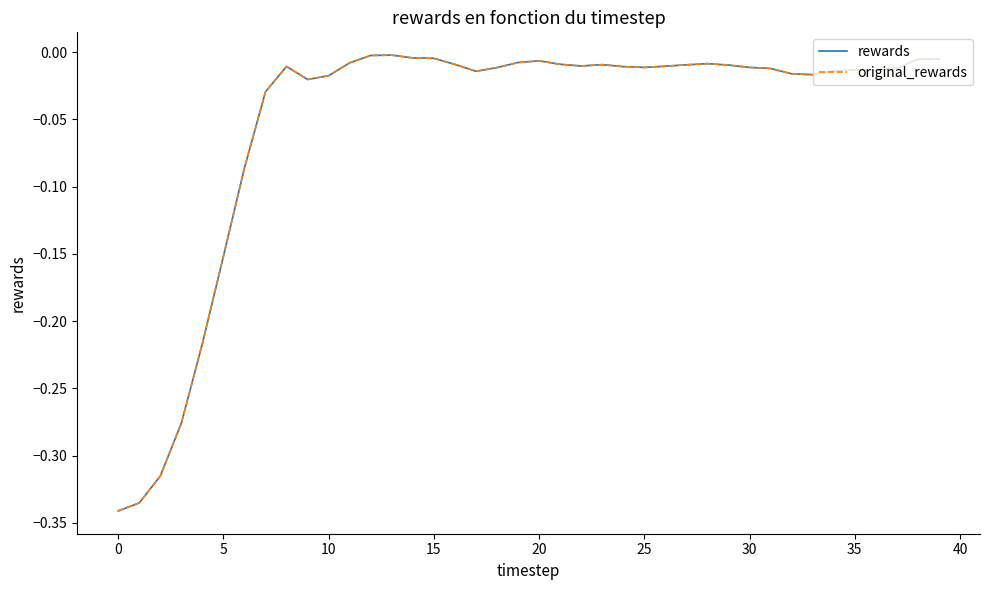

Which category has the highest value in the rewards series?

13